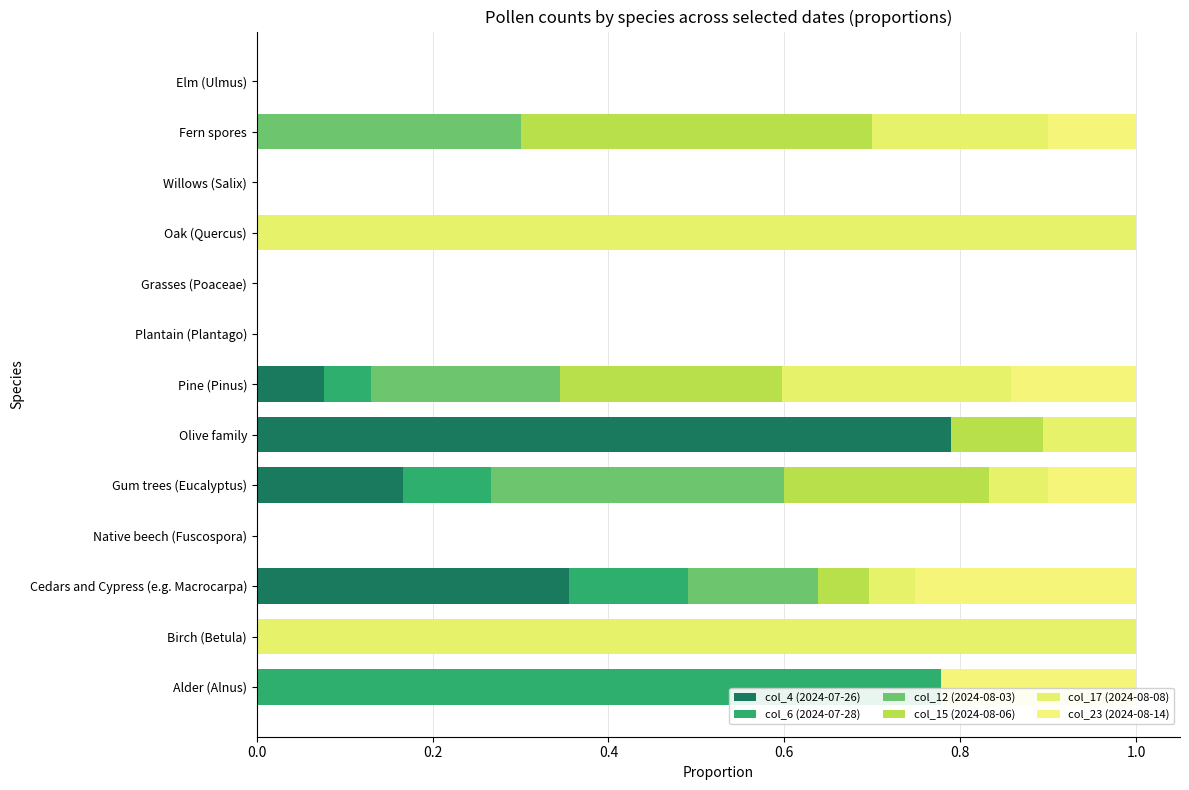

Count the number of categories in the chart.

13